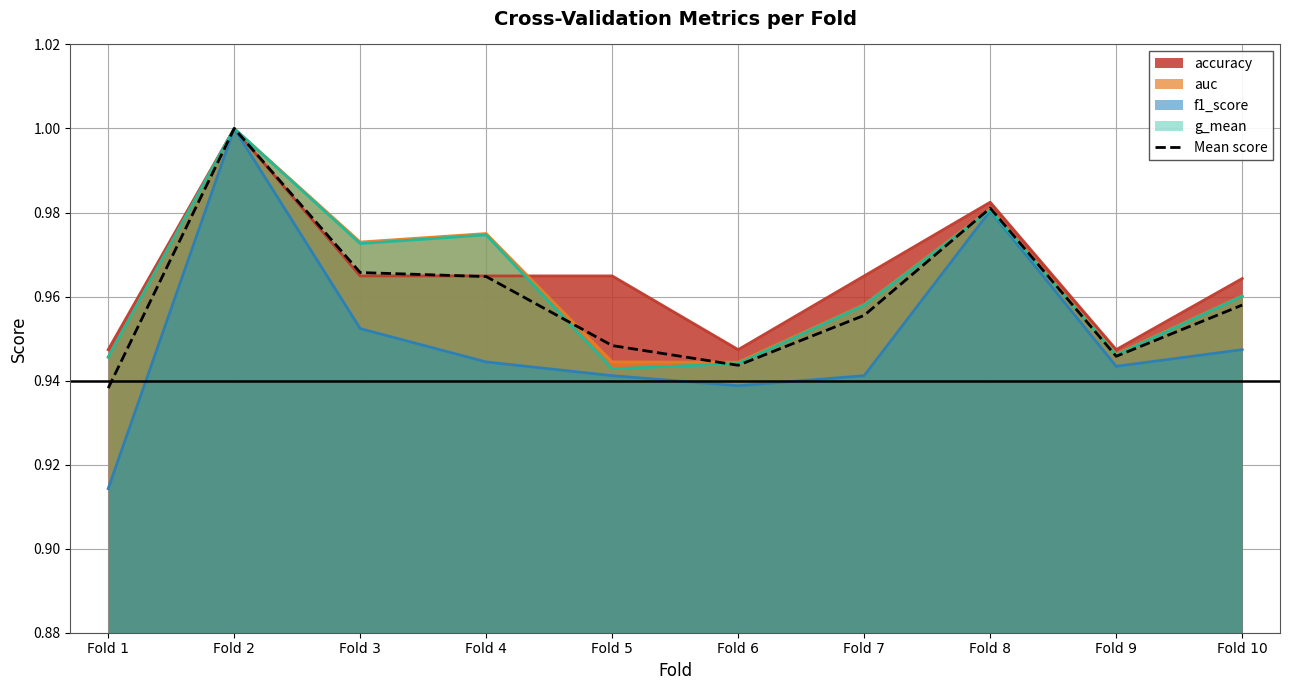

Is it true that the value at Fold 1 is 1.6?

False